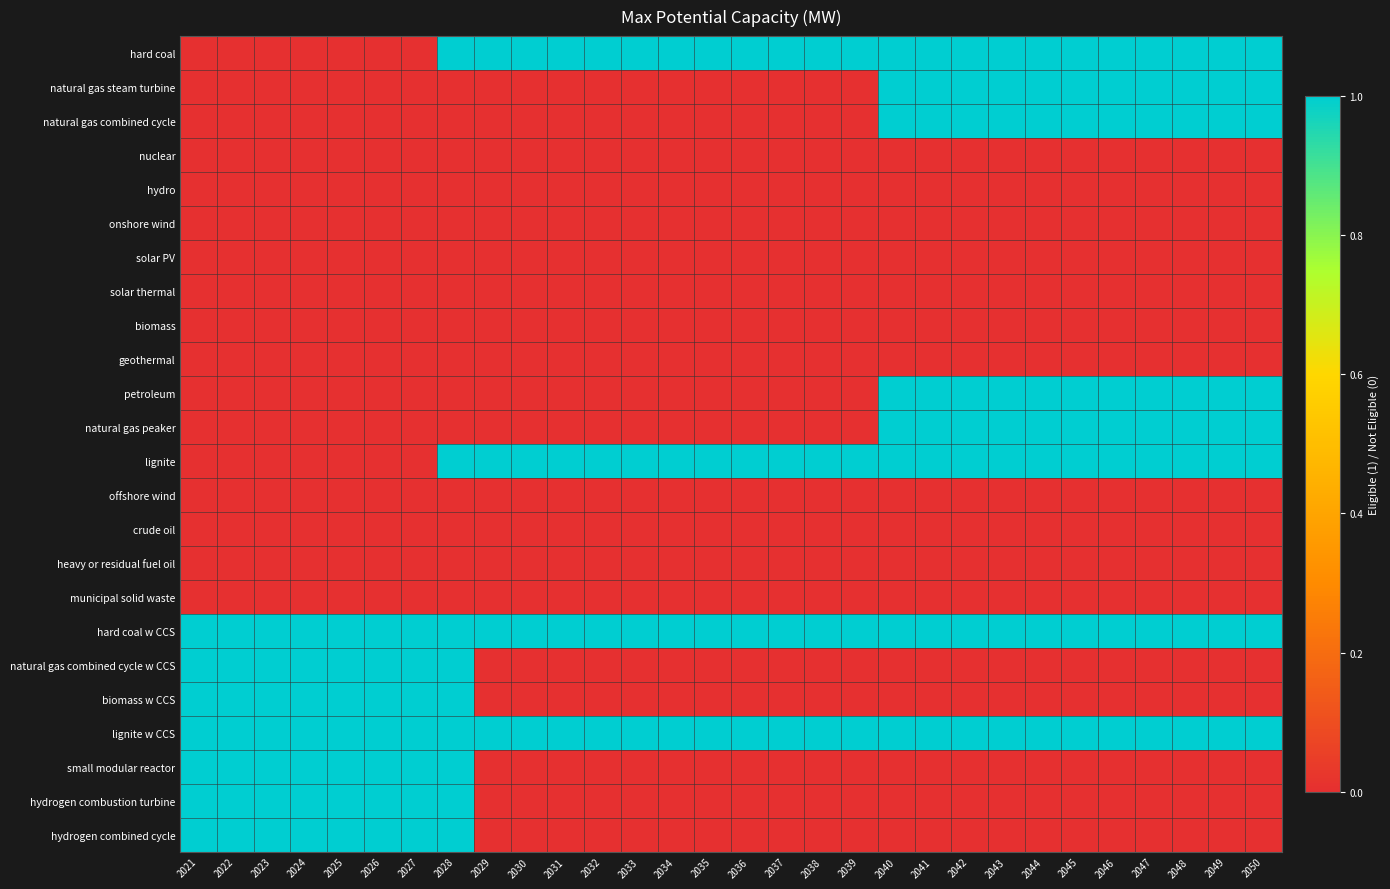

Reading left to right, what are all the values shown in this chart?

hard coal: 2021=0	2022=0	2023=0	2024=0	2025=0	2026=0	2027=0	2028=1	2029=1	2030=1	2031=1	2032=1	2033=1	2034=1	2035=1	2036=1	2037=1	2038=1	2039=1	2040=1	2041=1	2042=1	2043=1	2044=1	2045=1	2046=1	2047=1	2048=1	2049=1	2050=1
natural gas steam turbine: 2021=0	2022=0	2023=0	2024=0	2025=0	2026=0	2027=0	2028=0	2029=0	2030=0	2031=0	2032=0	2033=0	2034=0	2035=0	2036=0	2037=0	2038=0	2039=0	2040=1	2041=1	2042=1	2043=1	2044=1	2045=1	2046=1	2047=1	2048=1	2049=1	2050=1
natural gas combined cycle: 2021=0	2022=0	2023=0	2024=0	2025=0	2026=0	2027=0	2028=0	2029=0	2030=0	2031=0	2032=0	2033=0	2034=0	2035=0	2036=0	2037=0	2038=0	2039=0	2040=1	2041=1	2042=1	2043=1	2044=1	2045=1	2046=1	2047=1	2048=1	2049=1	2050=1
nuclear: 2021=0	2022=0	2023=0	2024=0	2025=0	2026=0	2027=0	2028=0	2029=0	2030=0	2031=0	2032=0	2033=0	2034=0	2035=0	2036=0	2037=0	2038=0	2039=0	2040=0	2041=0	2042=0	2043=0	2044=0	2045=0	2046=0	2047=0	2048=0	2049=0	2050=0
hydro: 2021=0	2022=0	2023=0	2024=0	2025=0	2026=0	2027=0	2028=0	2029=0	2030=0	2031=0	2032=0	2033=0	2034=0	2035=0	2036=0	2037=0	2038=0	2039=0	2040=0	2041=0	2042=0	2043=0	2044=0	2045=0	2046=0	2047=0	2048=0	2049=0	2050=0
onshore wind: 2021=0	2022=0	2023=0	2024=0	2025=0	2026=0	2027=0	2028=0	2029=0	2030=0	2031=0	2032=0	2033=0	2034=0	2035=0	2036=0	2037=0	2038=0	2039=0	2040=0	2041=0	2042=0	2043=0	2044=0	2045=0	2046=0	2047=0	2048=0	2049=0	2050=0
solar PV: 2021=0	2022=0	2023=0	2024=0	2025=0	2026=0	2027=0	2028=0	2029=0	2030=0	2031=0	2032=0	2033=0	2034=0	2035=0	2036=0	2037=0	2038=0	2039=0	2040=0	2041=0	2042=0	2043=0	2044=0	2045=0	2046=0	2047=0	2048=0	2049=0	2050=0
solar thermal: 2021=0	2022=0	2023=0	2024=0	2025=0	2026=0	2027=0	2028=0	2029=0	2030=0	2031=0	2032=0	2033=0	2034=0	2035=0	2036=0	2037=0	2038=0	2039=0	2040=0	2041=0	2042=0	2043=0	2044=0	2045=0	2046=0	2047=0	2048=0	2049=0	2050=0
biomass: 2021=0	2022=0	2023=0	2024=0	2025=0	2026=0	2027=0	2028=0	2029=0	2030=0	2031=0	2032=0	2033=0	2034=0	2035=0	2036=0	2037=0	2038=0	2039=0	2040=0	2041=0	2042=0	2043=0	2044=0	2045=0	2046=0	2047=0	2048=0	2049=0	2050=0
geothermal: 2021=0	2022=0	2023=0	2024=0	2025=0	2026=0	2027=0	2028=0	2029=0	2030=0	2031=0	2032=0	2033=0	2034=0	2035=0	2036=0	2037=0	2038=0	2039=0	2040=0	2041=0	2042=0	2043=0	2044=0	2045=0	2046=0	2047=0	2048=0	2049=0	2050=0
petroleum: 2021=0	2022=0	2023=0	2024=0	2025=0	2026=0	2027=0	2028=0	2029=0	2030=0	2031=0	2032=0	2033=0	2034=0	2035=0	2036=0	2037=0	2038=0	2039=0	2040=1	2041=1	2042=1	2043=1	2044=1	2045=1	2046=1	2047=1	2048=1	2049=1	2050=1
natural gas peaker: 2021=0	2022=0	2023=0	2024=0	2025=0	2026=0	2027=0	2028=0	2029=0	2030=0	2031=0	2032=0	2033=0	2034=0	2035=0	2036=0	2037=0	2038=0	2039=0	2040=1	2041=1	2042=1	2043=1	2044=1	2045=1	2046=1	2047=1	2048=1	2049=1	2050=1
lignite: 2021=0	2022=0	2023=0	2024=0	2025=0	2026=0	2027=0	2028=1	2029=1	2030=1	2031=1	2032=1	2033=1	2034=1	2035=1	2036=1	2037=1	2038=1	2039=1	2040=1	2041=1	2042=1	2043=1	2044=1	2045=1	2046=1	2047=1	2048=1	2049=1	2050=1
offshore wind: 2021=0	2022=0	2023=0	2024=0	2025=0	2026=0	2027=0	2028=0	2029=0	2030=0	2031=0	2032=0	2033=0	2034=0	2035=0	2036=0	2037=0	2038=0	2039=0	2040=0	2041=0	2042=0	2043=0	2044=0	2045=0	2046=0	2047=0	2048=0	2049=0	2050=0
crude oil: 2021=0	2022=0	2023=0	2024=0	2025=0	2026=0	2027=0	2028=0	2029=0	2030=0	2031=0	2032=0	2033=0	2034=0	2035=0	2036=0	2037=0	2038=0	2039=0	2040=0	2041=0	2042=0	2043=0	2044=0	2045=0	2046=0	2047=0	2048=0	2049=0	2050=0
heavy or residual fuel oil: 2021=0	2022=0	2023=0	2024=0	2025=0	2026=0	2027=0	2028=0	2029=0	2030=0	2031=0	2032=0	2033=0	2034=0	2035=0	2036=0	2037=0	2038=0	2039=0	2040=0	2041=0	2042=0	2043=0	2044=0	2045=0	2046=0	2047=0	2048=0	2049=0	2050=0
municipal solid waste: 2021=0	2022=0	2023=0	2024=0	2025=0	2026=0	2027=0	2028=0	2029=0	2030=0	2031=0	2032=0	2033=0	2034=0	2035=0	2036=0	2037=0	2038=0	2039=0	2040=0	2041=0	2042=0	2043=0	2044=0	2045=0	2046=0	2047=0	2048=0	2049=0	2050=0
hard coal w CCS: 2021=1	2022=1	2023=1	2024=1	2025=1	2026=1	2027=1	2028=1	2029=1	2030=1	2031=1	2032=1	2033=1	2034=1	2035=1	2036=1	2037=1	2038=1	2039=1	2040=1	2041=1	2042=1	2043=1	2044=1	2045=1	2046=1	2047=1	2048=1	2049=1	2050=1
natural gas combined cycle w CCS: 2021=1	2022=1	2023=1	2024=1	2025=1	2026=1	2027=1	2028=1	2029=0	2030=0	2031=0	2032=0	2033=0	2034=0	2035=0	2036=0	2037=0	2038=0	2039=0	2040=0	2041=0	2042=0	2043=0	2044=0	2045=0	2046=0	2047=0	2048=0	2049=0	2050=0
biomass w CCS: 2021=1	2022=1	2023=1	2024=1	2025=1	2026=1	2027=1	2028=1	2029=0	2030=0	2031=0	2032=0	2033=0	2034=0	2035=0	2036=0	2037=0	2038=0	2039=0	2040=0	2041=0	2042=0	2043=0	2044=0	2045=0	2046=0	2047=0	2048=0	2049=0	2050=0
lignite w CCS: 2021=1	2022=1	2023=1	2024=1	2025=1	2026=1	2027=1	2028=1	2029=1	2030=1	2031=1	2032=1	2033=1	2034=1	2035=1	2036=1	2037=1	2038=1	2039=1	2040=1	2041=1	2042=1	2043=1	2044=1	2045=1	2046=1	2047=1	2048=1	2049=1	2050=1
small modular reactor: 2021=1	2022=1	2023=1	2024=1	2025=1	2026=1	2027=1	2028=1	2029=0	2030=0	2031=0	2032=0	2033=0	2034=0	2035=0	2036=0	2037=0	2038=0	2039=0	2040=0	2041=0	2042=0	2043=0	2044=0	2045=0	2046=0	2047=0	2048=0	2049=0	2050=0
hydrogen combustion turbine: 2021=1	2022=1	2023=1	2024=1	2025=1	2026=1	2027=1	2028=1	2029=0	2030=0	2031=0	2032=0	2033=0	2034=0	2035=0	2036=0	2037=0	2038=0	2039=0	2040=0	2041=0	2042=0	2043=0	2044=0	2045=0	2046=0	2047=0	2048=0	2049=0	2050=0
hydrogen combined cycle: 2021=1	2022=1	2023=1	2024=1	2025=1	2026=1	2027=1	2028=1	2029=0	2030=0	2031=0	2032=0	2033=0	2034=0	2035=0	2036=0	2037=0	2038=0	2039=0	2040=0	2041=0	2042=0	2043=0	2044=0	2045=0	2046=0	2047=0	2048=0	2049=0	2050=0